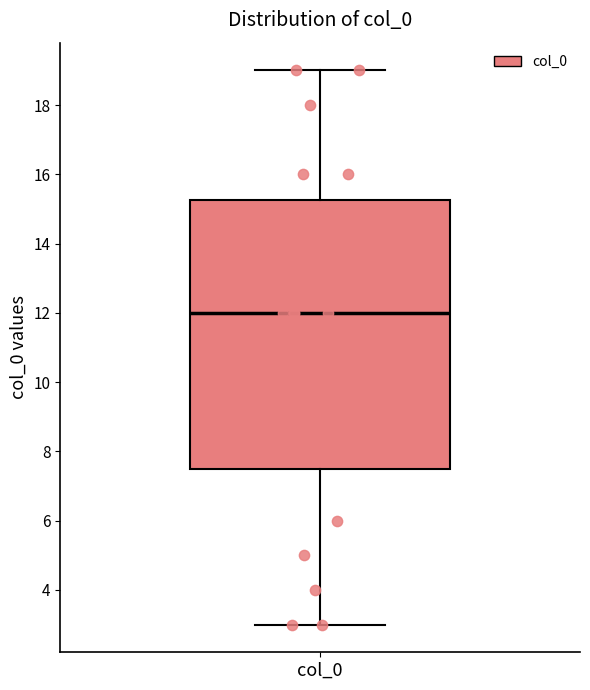

Transcribe this box plot: give where the median line is, the range the box spans, and where the two whiskers end, as read against the y-axis. The values are not printed on the chart, so give them approximately, as read against the axis.

median 12.0, box 7.6 to 15.2, whiskers 3.0 to 19.0